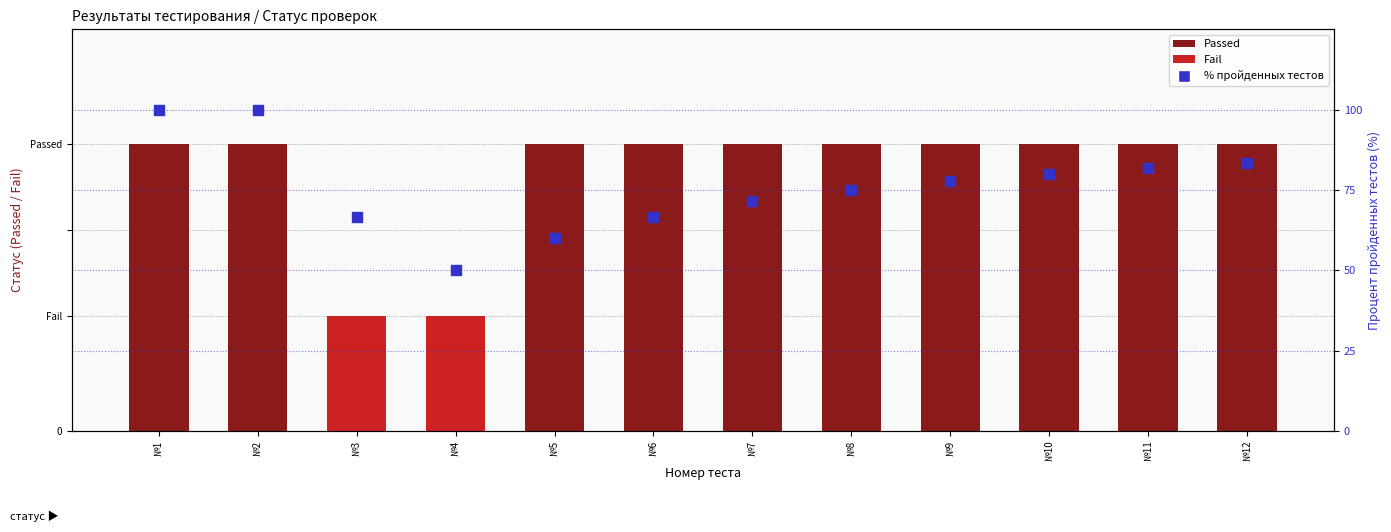

What is the change in value from №2 to №5?

-40.0